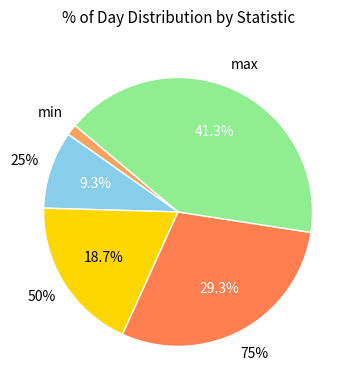

Is there a majority slice in this chart?

No